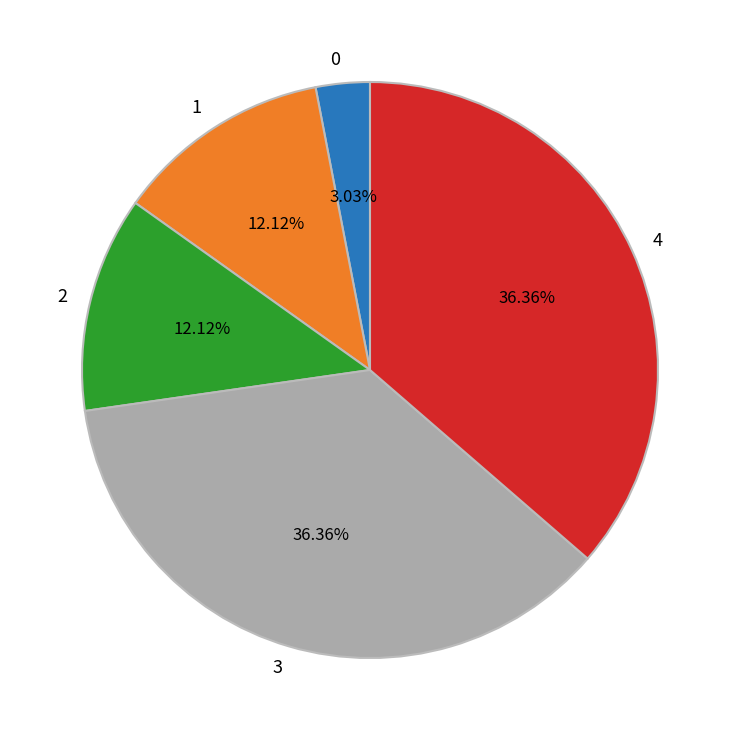

Is the sum of 0 and 1 greater than half?

No